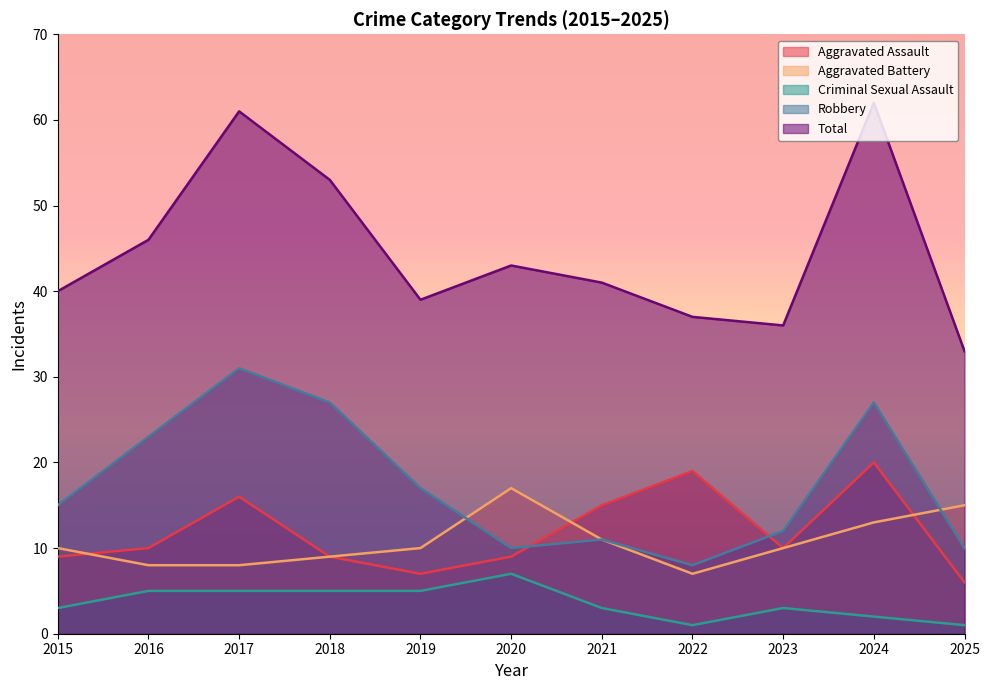

Reading left to right, extract all data points from this chart.

Aggravated Assault: 2015=9	2016=10	2017=16	2018=9	2019=7	2020=9	2021=15	2022=19	2023=10	2024=20	2025=6
Aggravated Battery: 2015=10	2016=8	2017=8	2018=9	2019=10	2020=17	2021=11	2022=7	2023=10	2024=13	2025=15
Criminal Sexual Assault: 2015=3	2016=5	2017=5	2018=5	2019=5	2020=7	2021=3	2022=1	2023=3	2024=2	2025=1
Robbery: 2015=15	2016=23	2017=31	2018=27	2019=17	2020=10	2021=11	2022=8	2023=12	2024=27	2025=10
Total: 2015=40	2016=46	2017=61	2018=53	2019=39	2020=43	2021=41	2022=37	2023=36	2024=62	2025=33